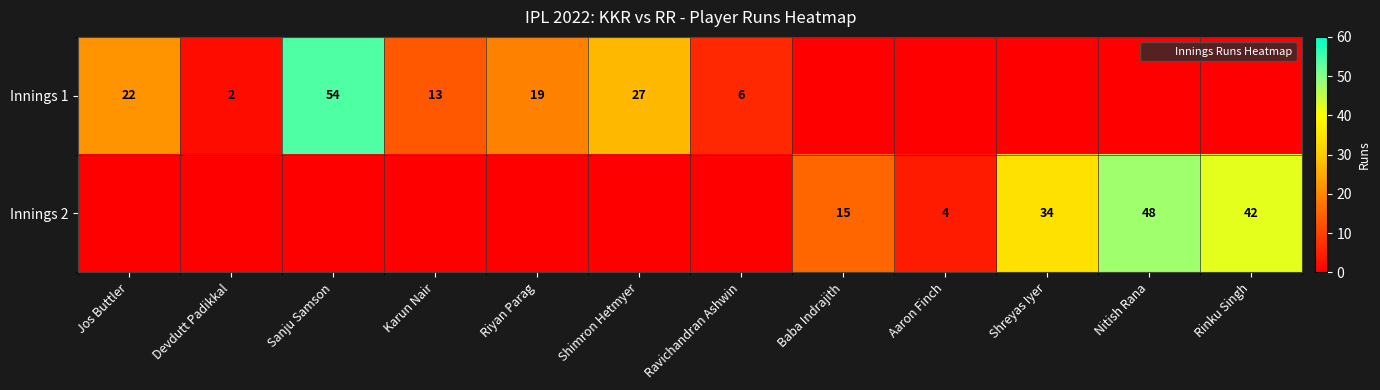

The Innings 2 series shows 0 at Sanju Samson. True or false?

True